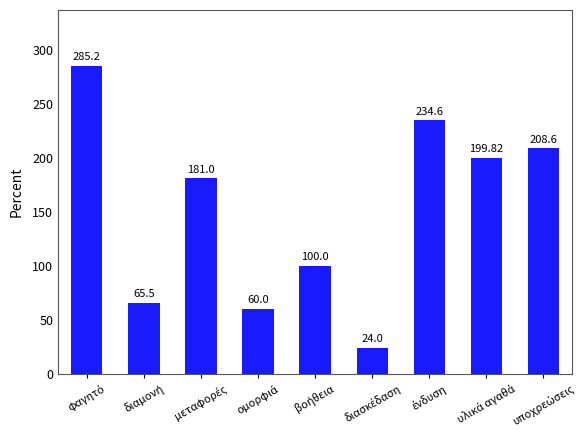

Reading right to left, what are all the values shown in this chart?

208.6	199.8	234.6	24.0	100.0	60.0	181.0	65.5	285.2